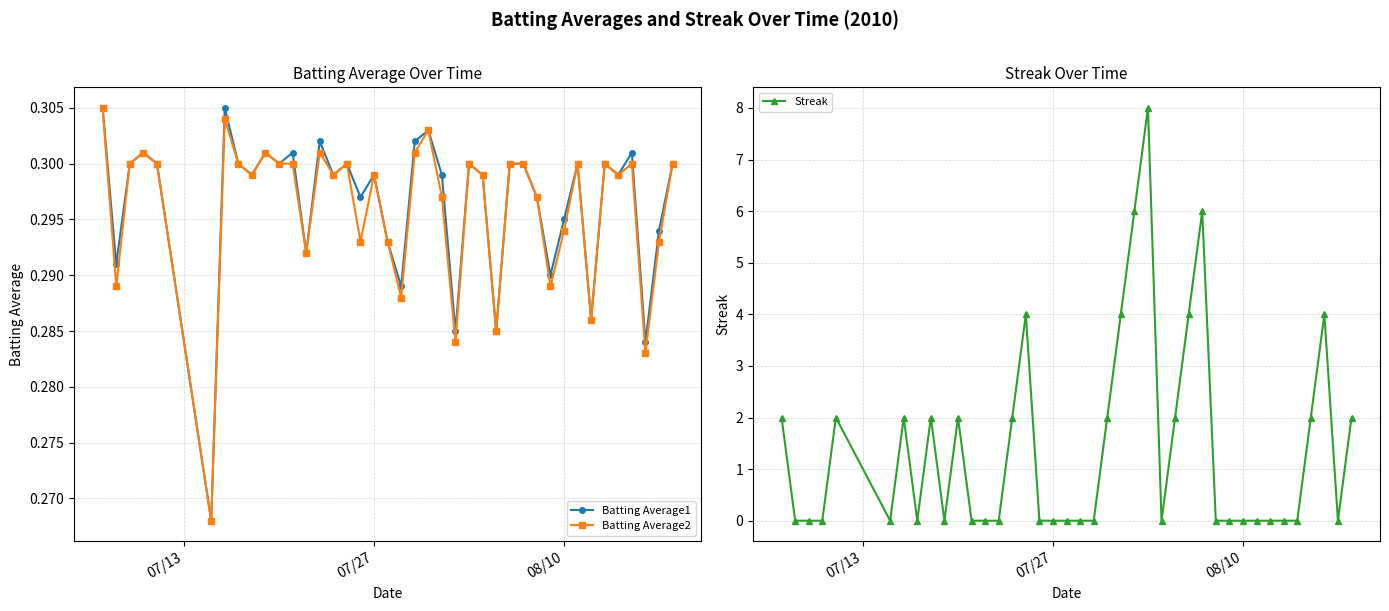

Rank the series by their maximum value, from lowest to highest.

Batting Average1, Batting Average2, Streak